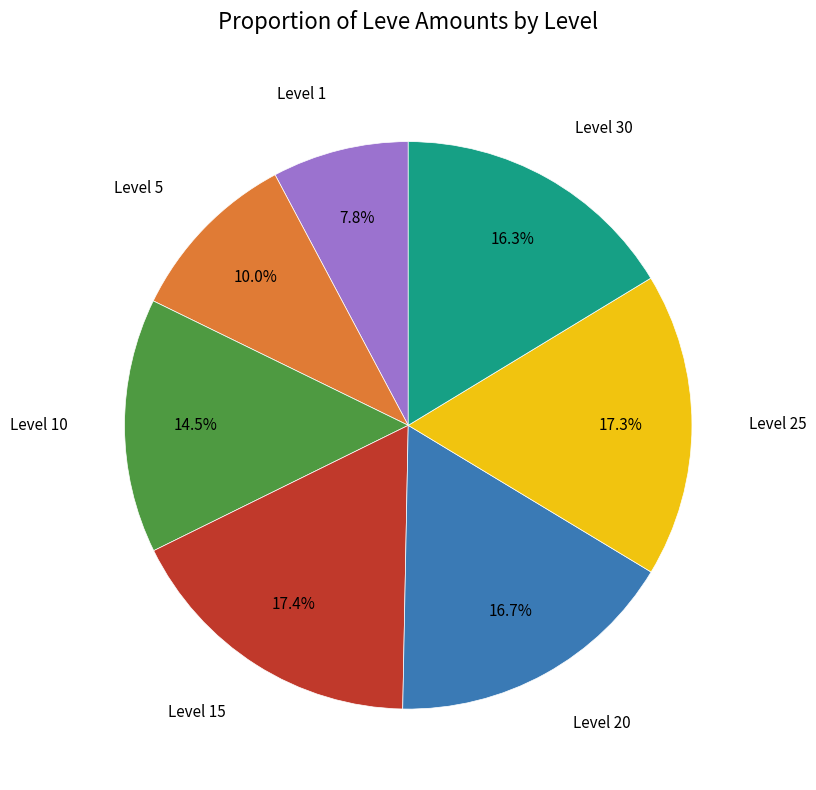

How many slices are in this pie chart?

7